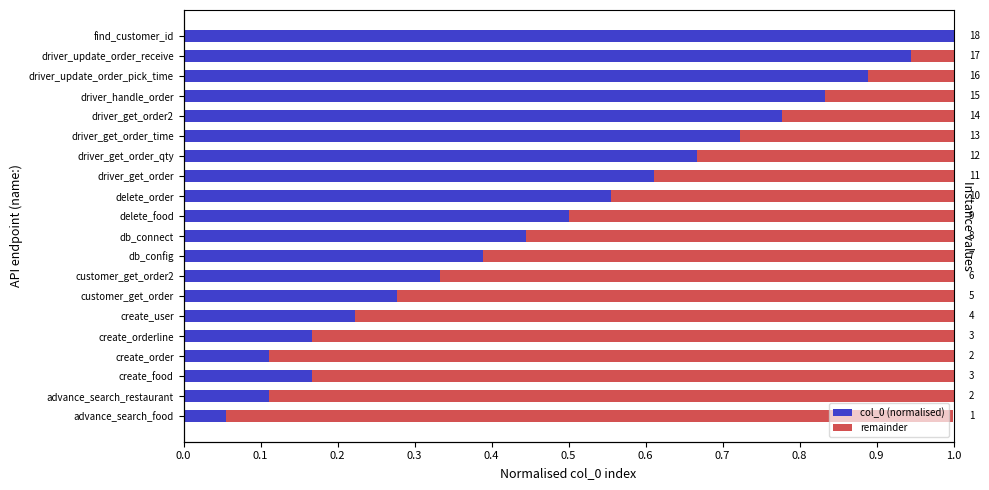

Is the value of remainder at customer_get_order2 greater than the value of col_0 (normalised) at delete_order?

Yes